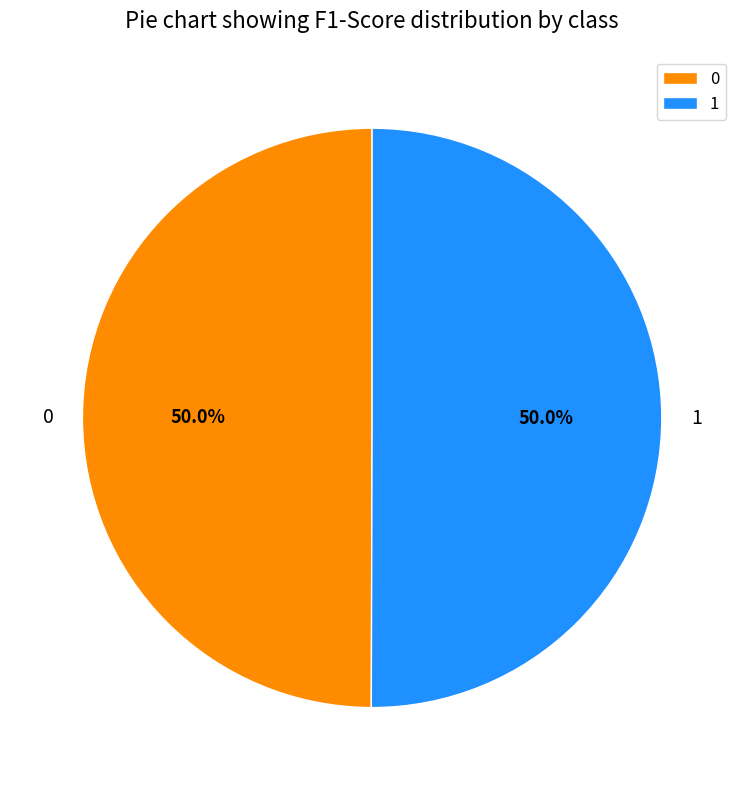

How much of the chart is everything except 0?

50.0%